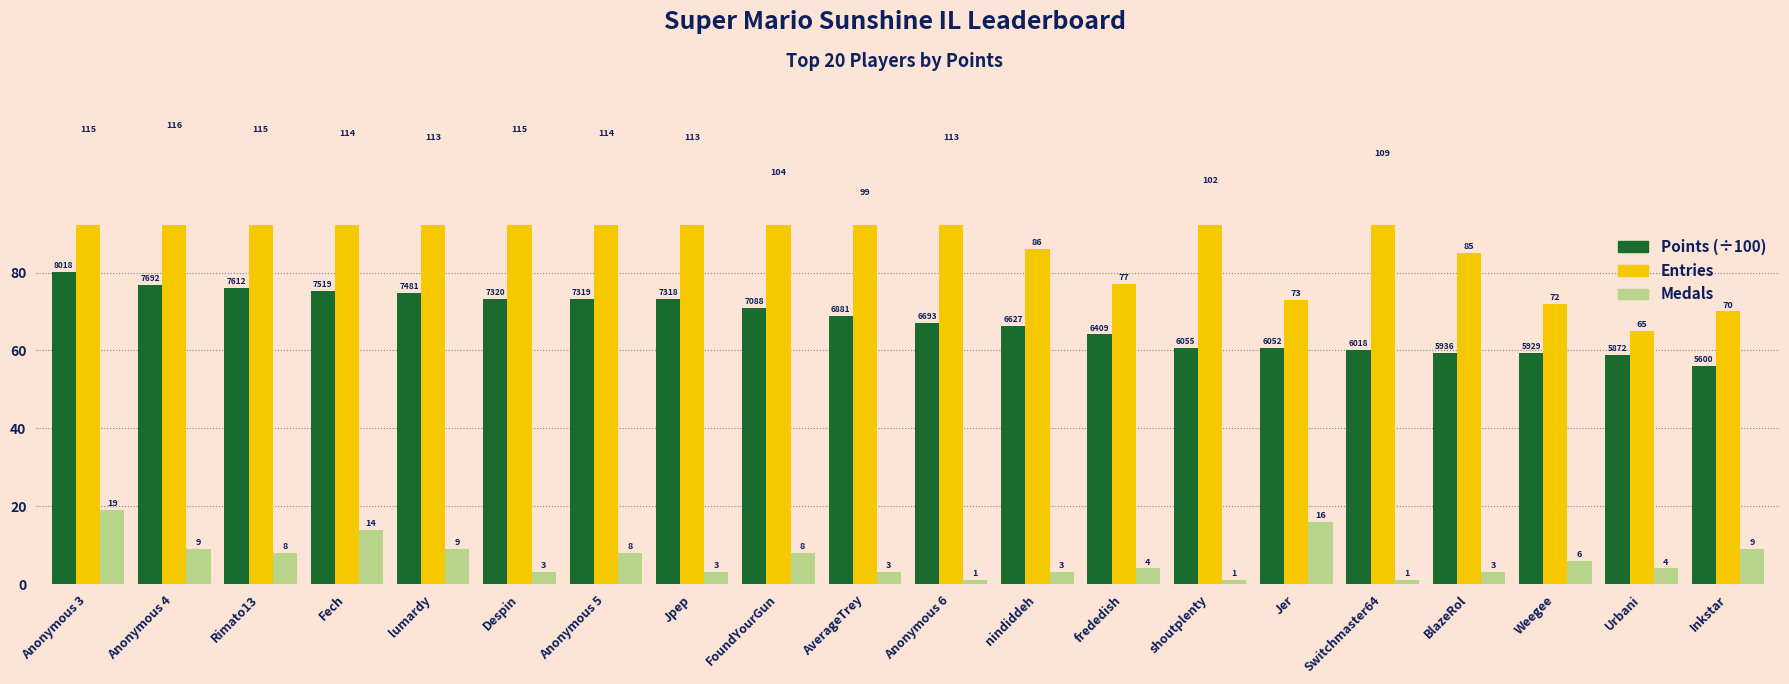

Reading left to right, what are all the values shown in this chart?

Points (÷100): Anonymous 3=80.2	Anonymous 4=76.9	Rimato13=76.1	Fech=75.2	lumardy=74.8	Despin=73.2	Anonymous 5=73.2	Jpep=73.2	FoundYourGun=70.9	AverageTrey=68.8	Anonymous 6=66.9	nindiddeh=66.3	frededish=64.1	shoutplenty=60.5	Jer=60.5	Switchmaster64=60.2	BlazeRol=59.4	Weegee=59.3	Urbani=58.7	Inkstar=56.0
Entries: Anonymous 3=115.0	Anonymous 4=116.0	Rimato13=115.0	Fech=114.0	lumardy=113.0	Despin=115.0	Anonymous 5=114.0	Jpep=113.0	FoundYourGun=104.0	AverageTrey=99.0	Anonymous 6=113.0	nindiddeh=86.0	frededish=77.0	shoutplenty=102.0	Jer=73.0	Switchmaster64=109.0	BlazeRol=85.0	Weegee=72.0	Urbani=65.0	Inkstar=70.0
Medals: Anonymous 3=19.0	Anonymous 4=9.0	Rimato13=8.0	Fech=14.0	lumardy=9.0	Despin=3.0	Anonymous 5=8.0	Jpep=3.0	FoundYourGun=8.0	AverageTrey=3.0	Anonymous 6=1.0	nindiddeh=3.0	frededish=4.0	shoutplenty=1.0	Jer=16.0	Switchmaster64=1.0	BlazeRol=3.0	Weegee=6.0	Urbani=4.0	Inkstar=9.0